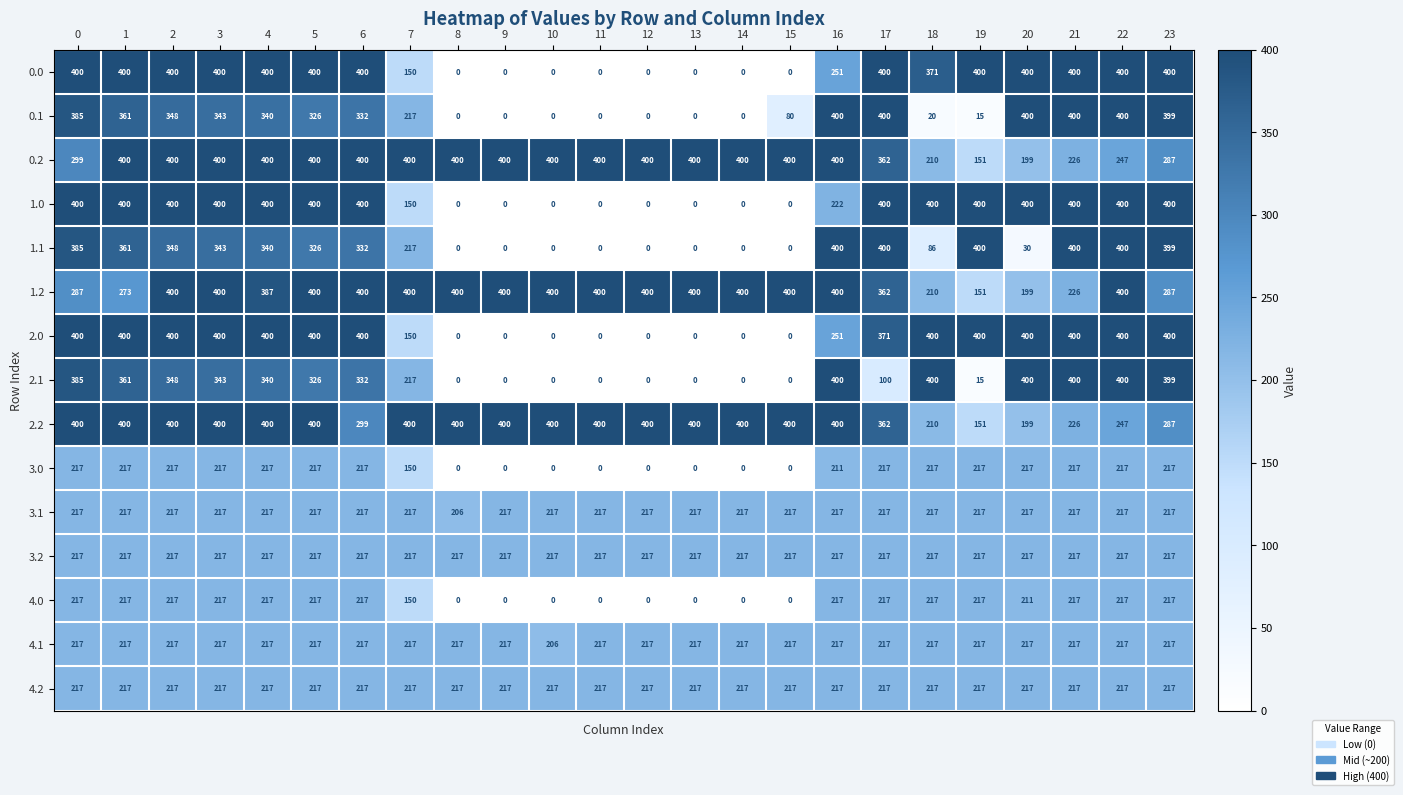

What is the greatest value displayed?

400